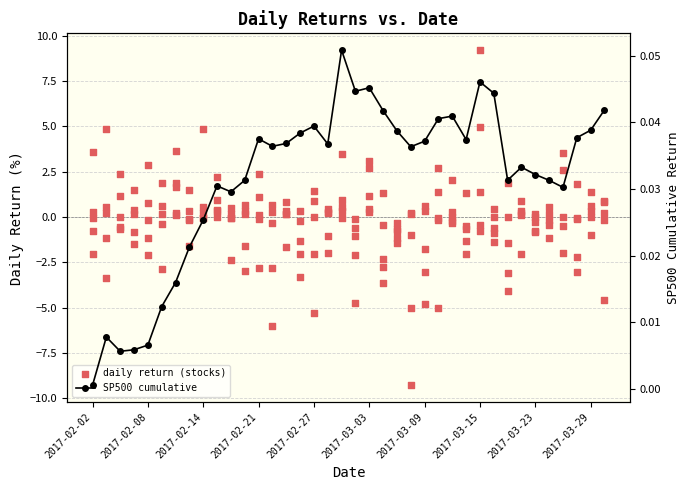

At how many categories does at least one series exceed 5?

1